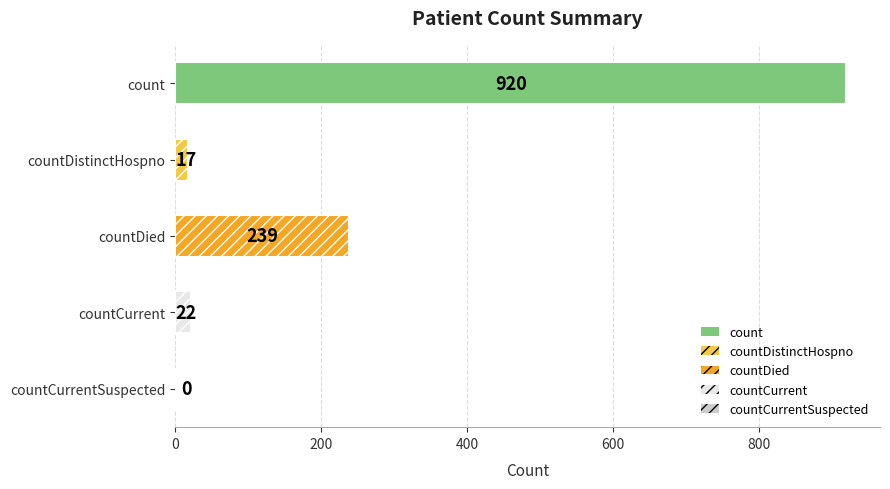

At which label is the value closest to 460?

countDied